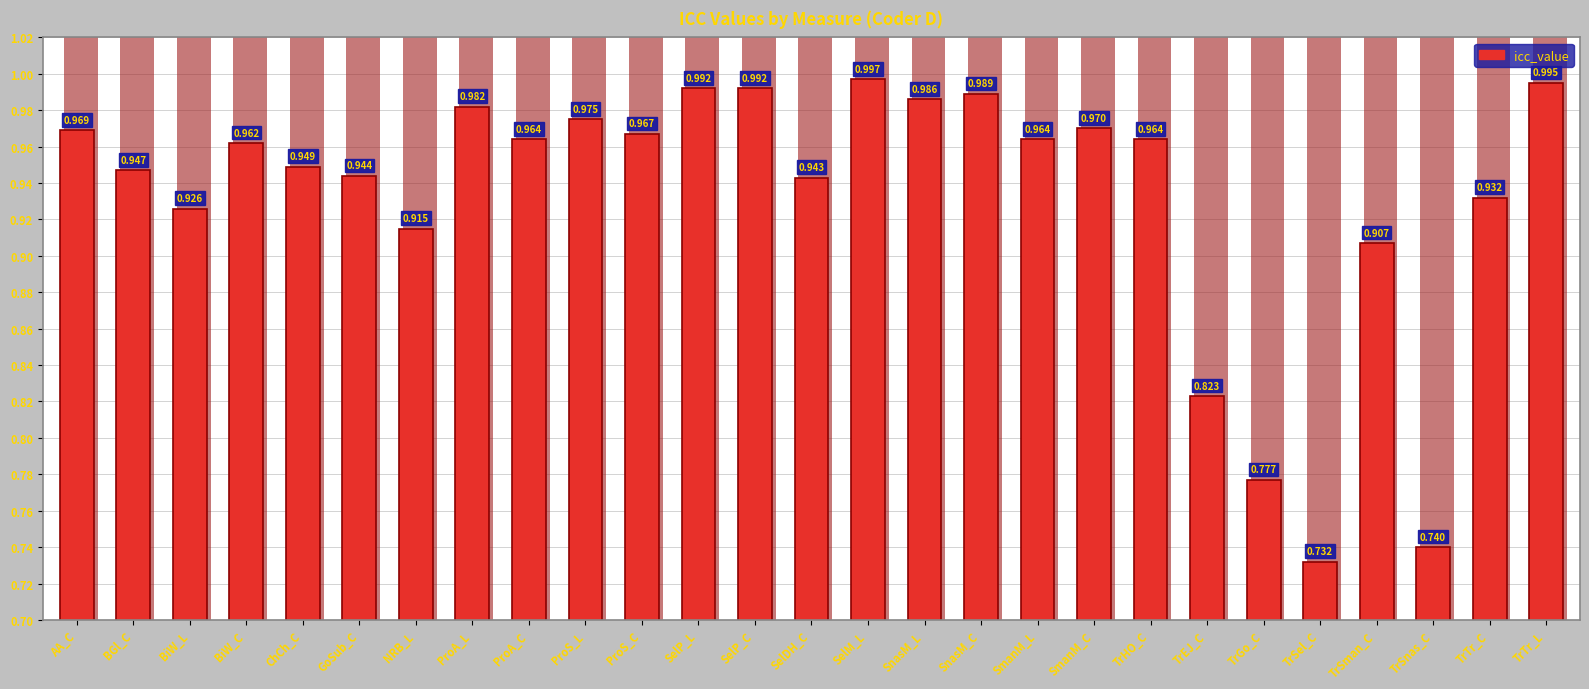

What is the label of the 3rd bar from the right?

TrSnas_C